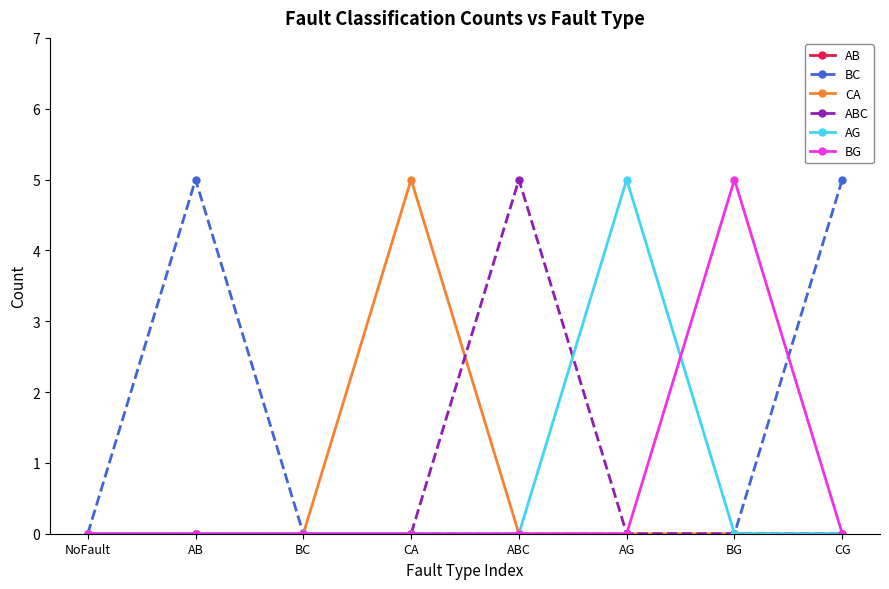

How many data points does each series have?

8